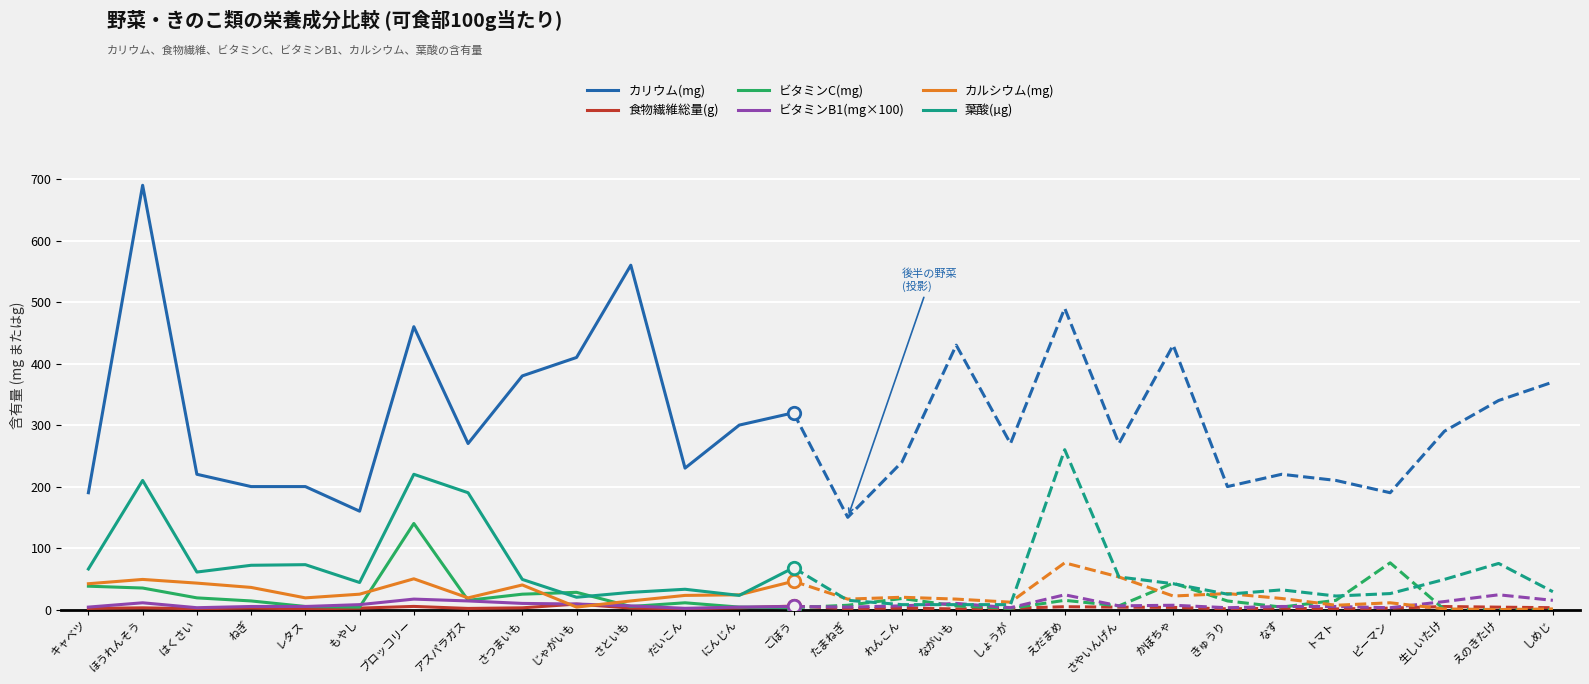

Is the value of 食物繊維総量(g) at さつまいも greater than the value of ビタミンC(mg) at もやし?

No